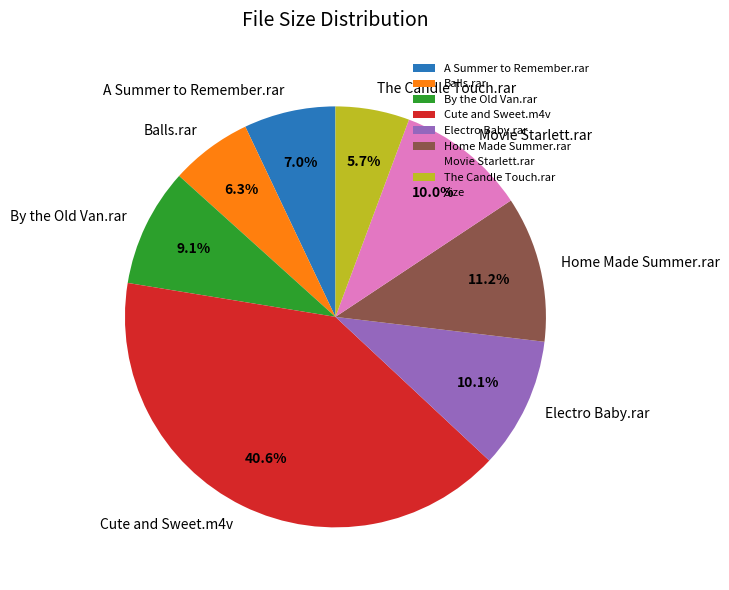

What percentage is the Electro Baby.rar slice, to the nearest percent?

10%